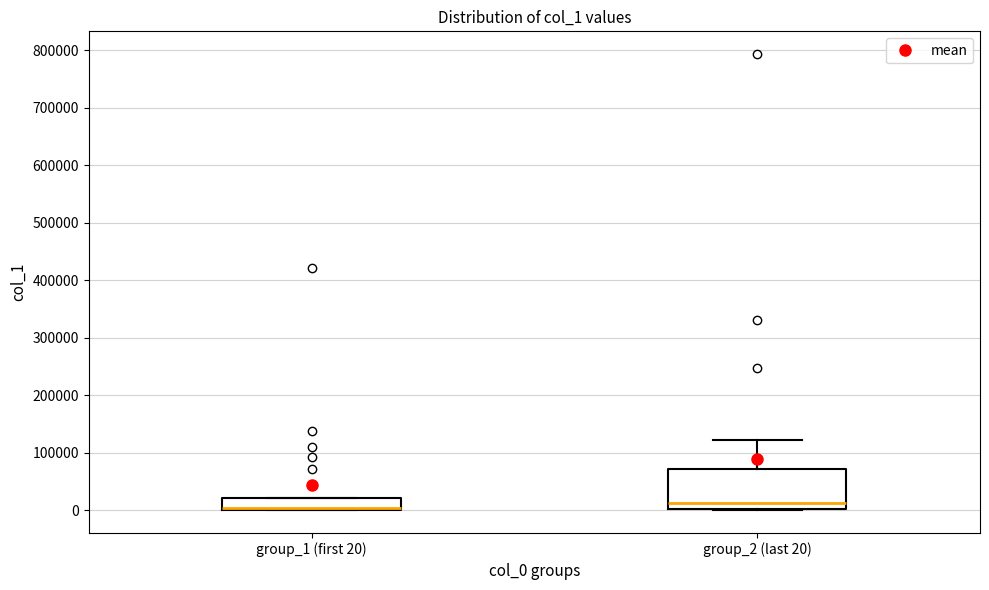

Where is the upper edge of the box for group_1 (first 20) on the y-axis? The values are not printed on the chart, so give them approximately, as read against the axis.

20000